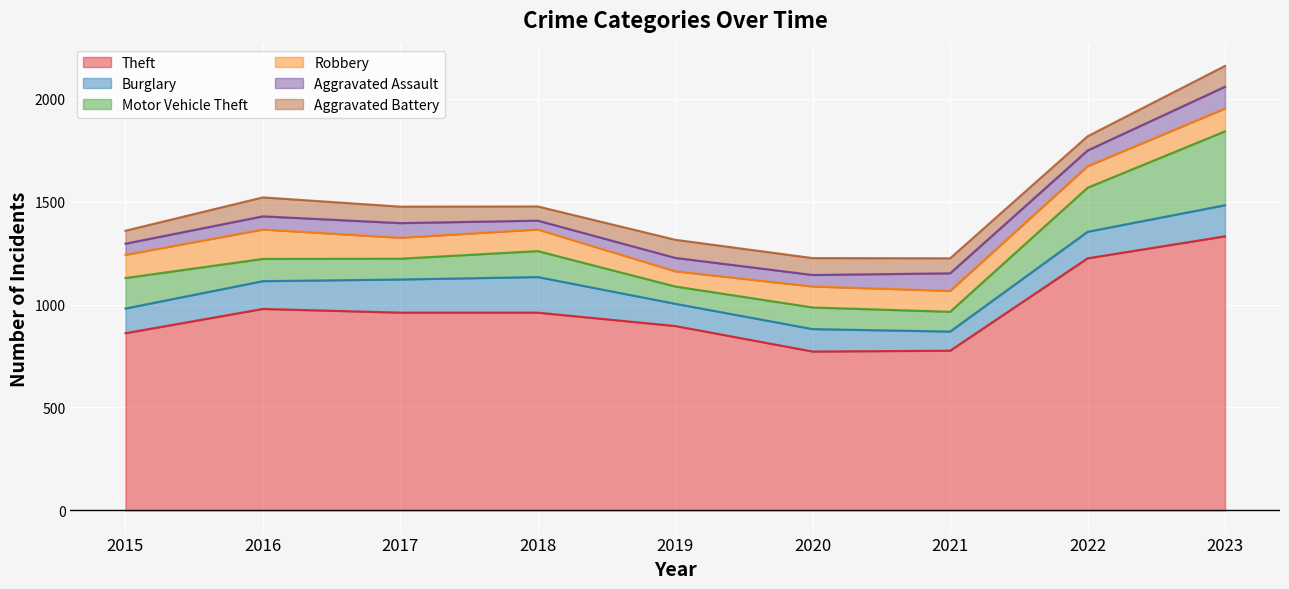

Where is Aggravated Assault nearest to the value 74?

2022